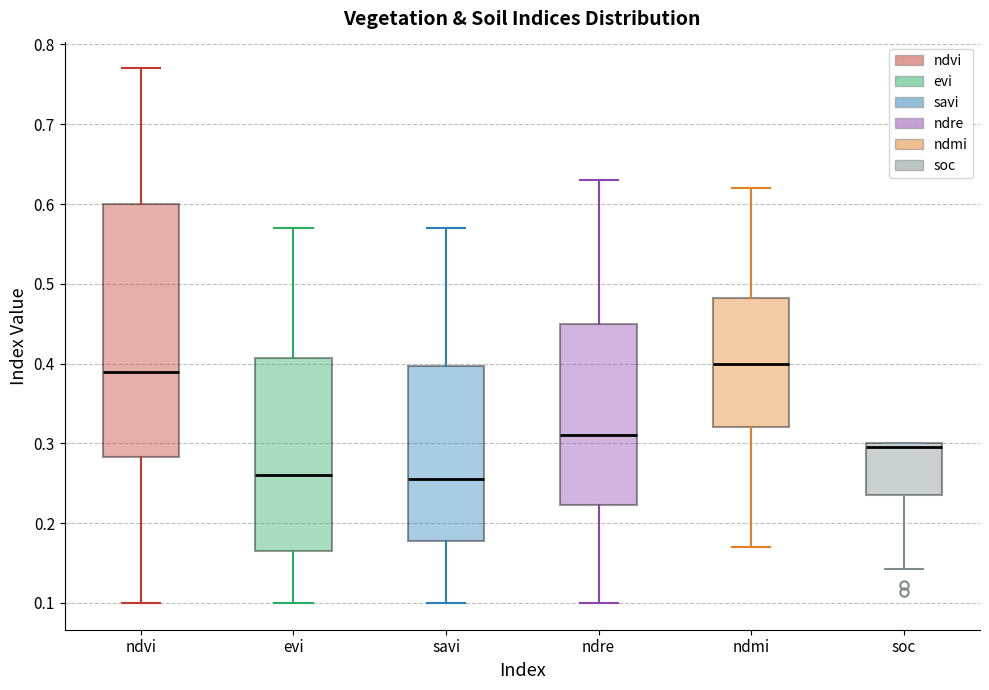

Reading left to right, transcribe this box plot: for each box, give where its median line is, the range the box spans, and where its two whiskers end, as read against the y-axis. The values are not printed on the chart, so give them approximately, as read against the axis.

ndvi: median 0.39, box 0.28 to 0.60, whiskers 0.10 to 0.77
evi: median 0.26, box 0.17 to 0.41, whiskers 0.10 to 0.57
savi: median 0.26, box 0.18 to 0.40, whiskers 0.10 to 0.57
ndre: median 0.31, box 0.22 to 0.45, whiskers 0.10 to 0.63
ndmi: median 0.40, box 0.32 to 0.48, whiskers 0.17 to 0.62
soc: median 0.30 (just below the box's upper edge), box 0.24 to 0.30, whiskers 0.14 to 0.30